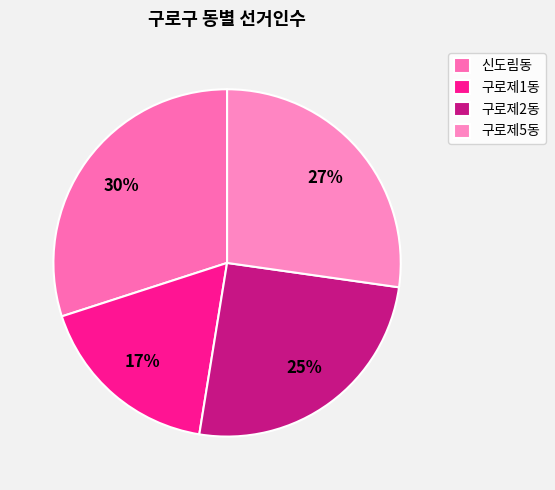

What percentage is the 구로제1동 slice, to the nearest percent?

17%